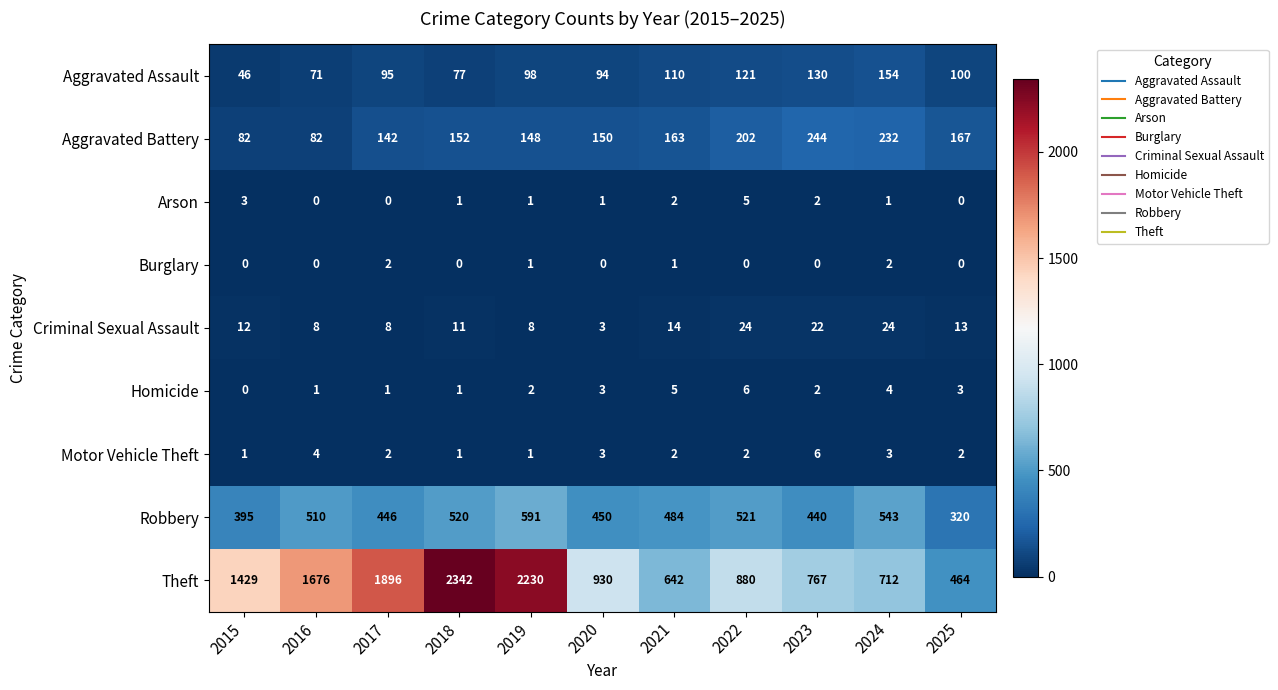

What is the greatest value displayed?

2342